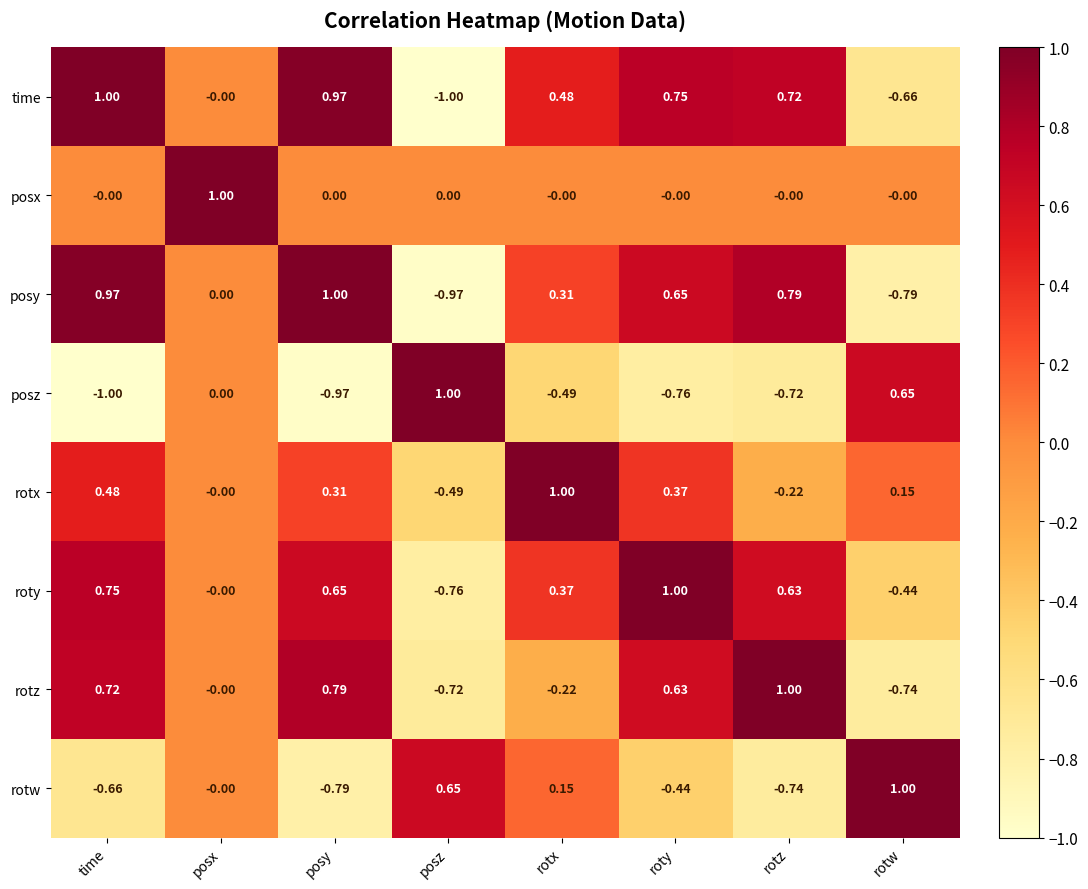

List the labels in order of rotw value, smallest first.

posy, rotz, time, roty, posx, rotx, posz, rotw